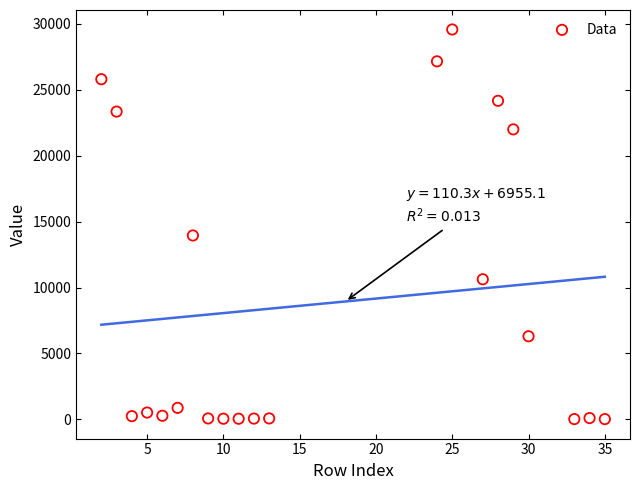

What is the range of X values (max minus min)?

33.0